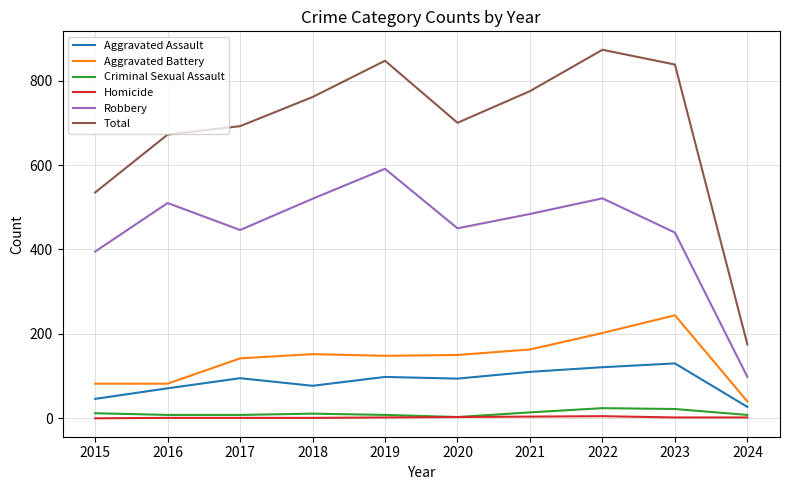

What is the approximate value of Robbery at 2024, to the nearest 50?

100